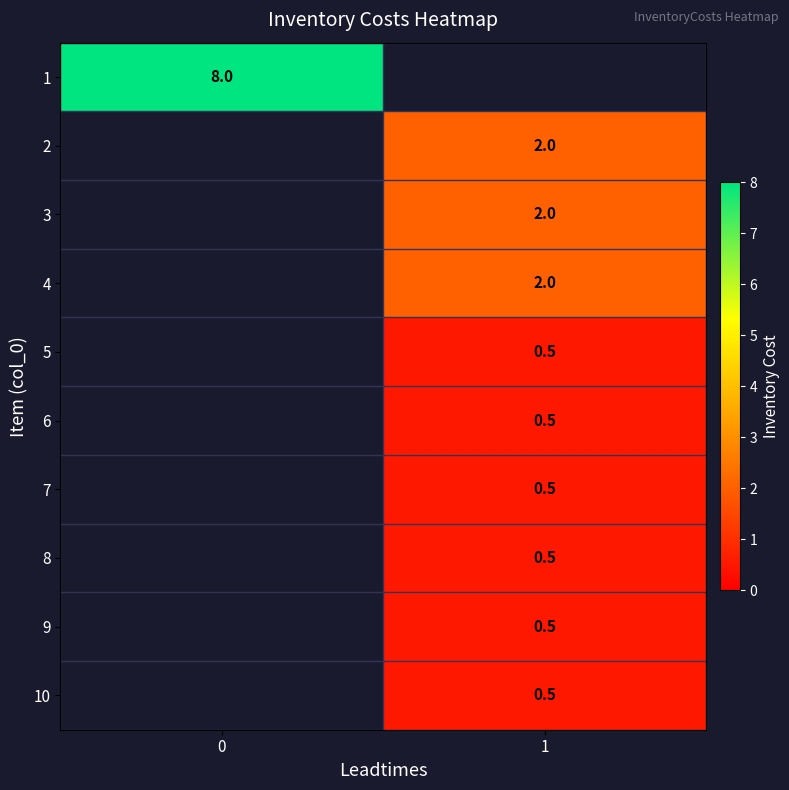

Between 0 and 1, which is larger?

1